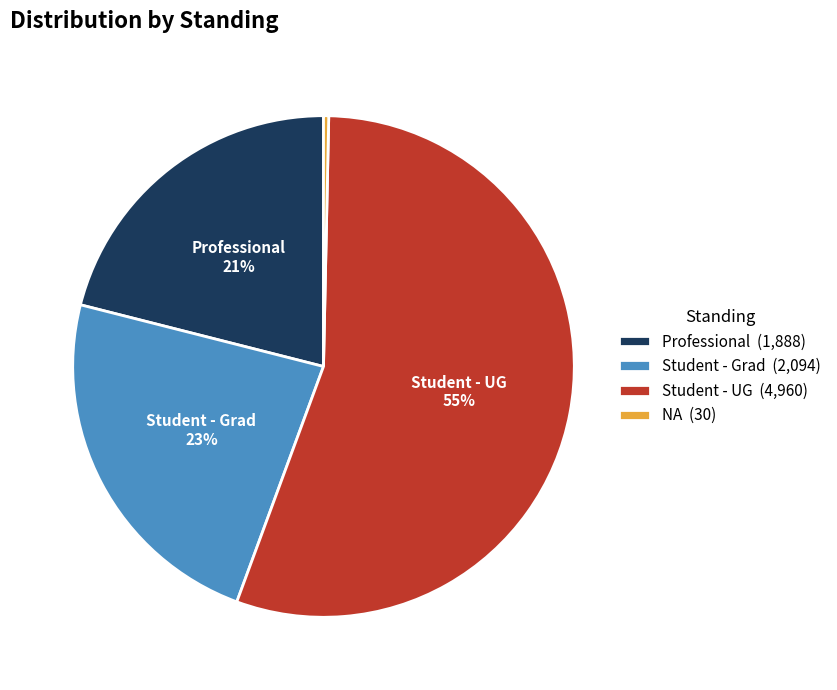

Rank the categories by value from highest to lowest.

Student - UG, Student - Grad, Professional, NA